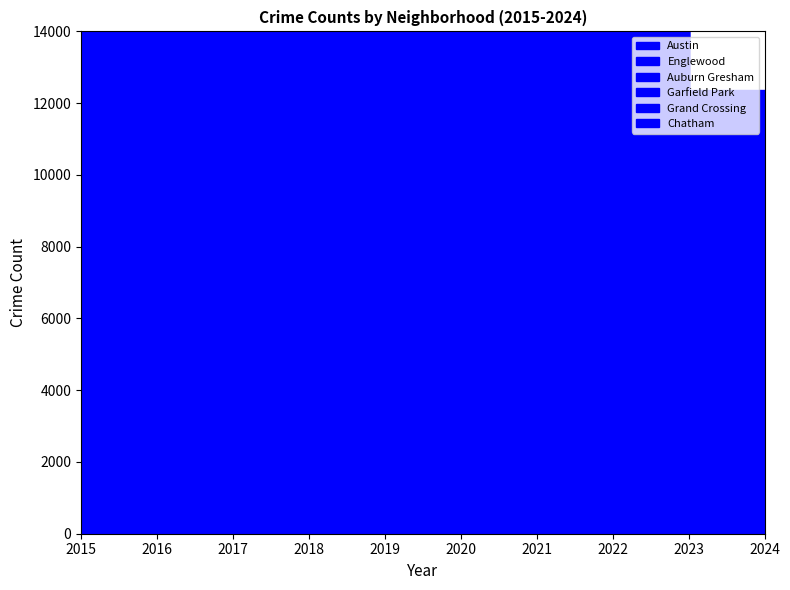

At which label does Garfield Park first exceed 3226?

2016